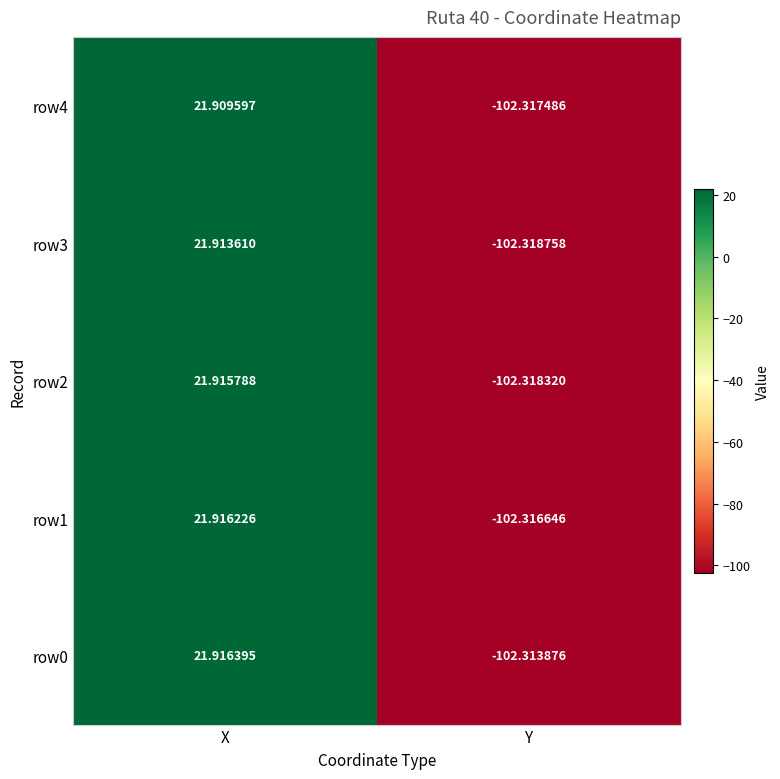

Which category has the highest value in the row0 series?

X